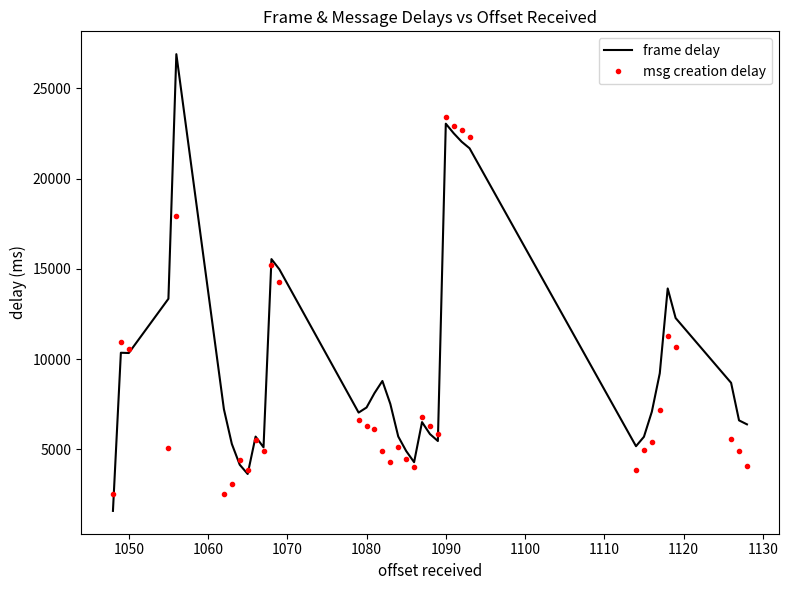

Which series has the largest total across all categories?

frame delay